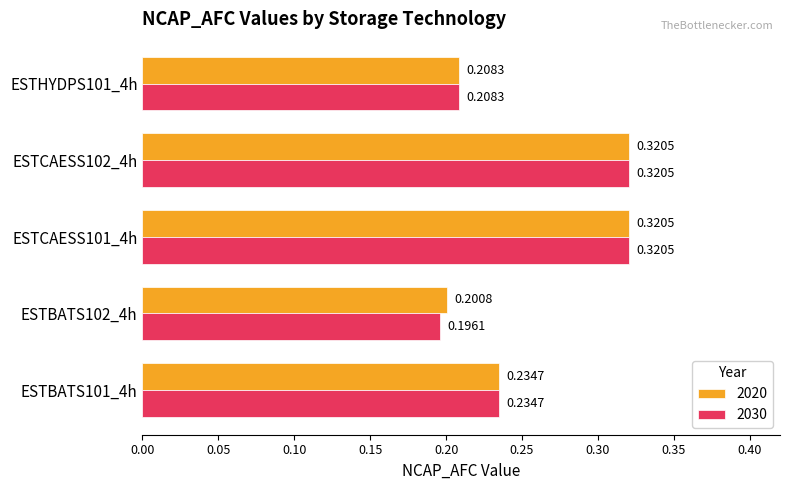

Which series has the largest range (max minus min)?

2030